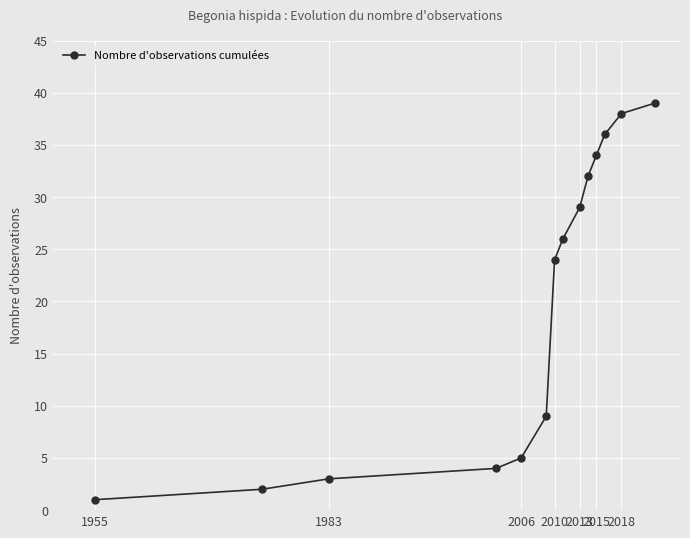

True or false: there are more than 1 points higher than both neighbors.

False